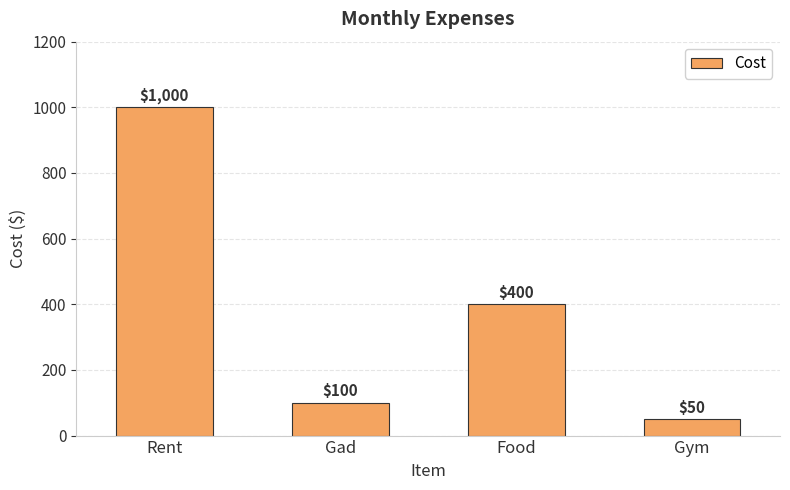

How many categories are shown in the chart?

4